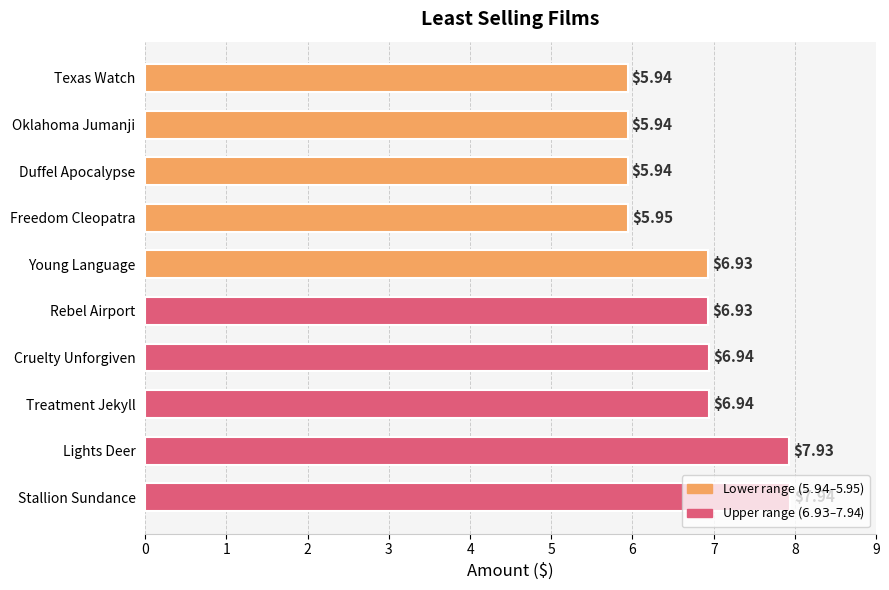

At which label is the value closest to 6?

Freedom Cleopatra